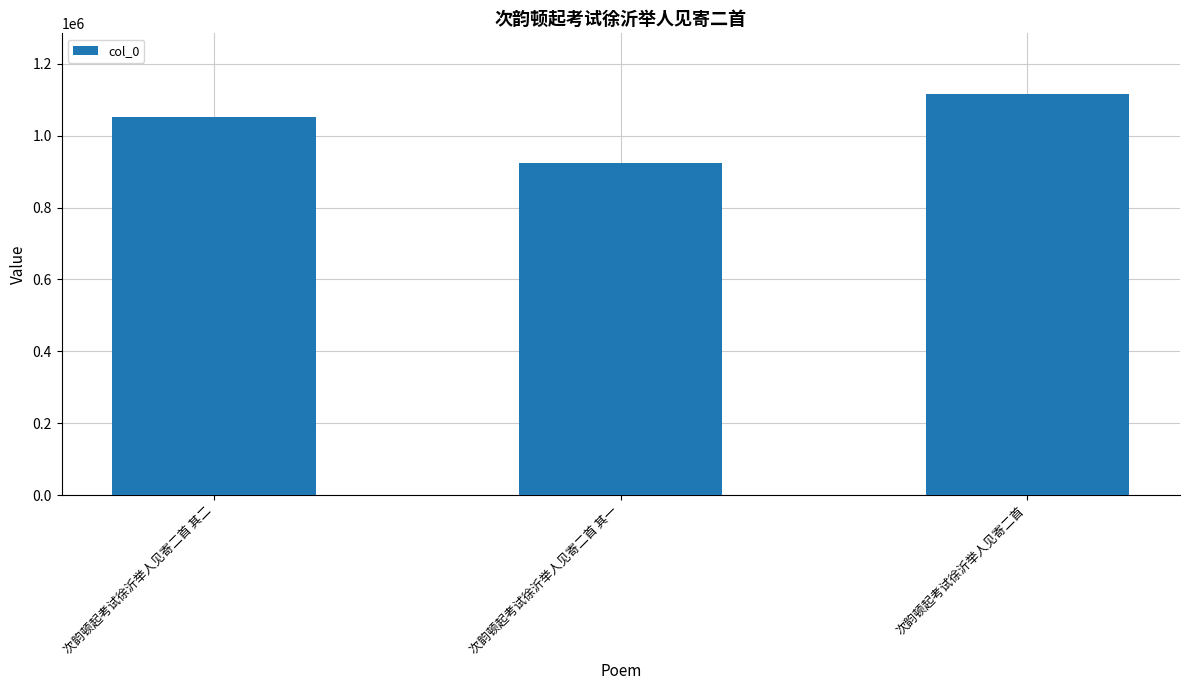

Rank the categories by value from lowest to highest.

次韵顿起考试徐沂举人见寄二首 其一, 次韵顿起考试徐沂举人见寄二首 其二, 次韵顿起考试徐沂举人见寄二首